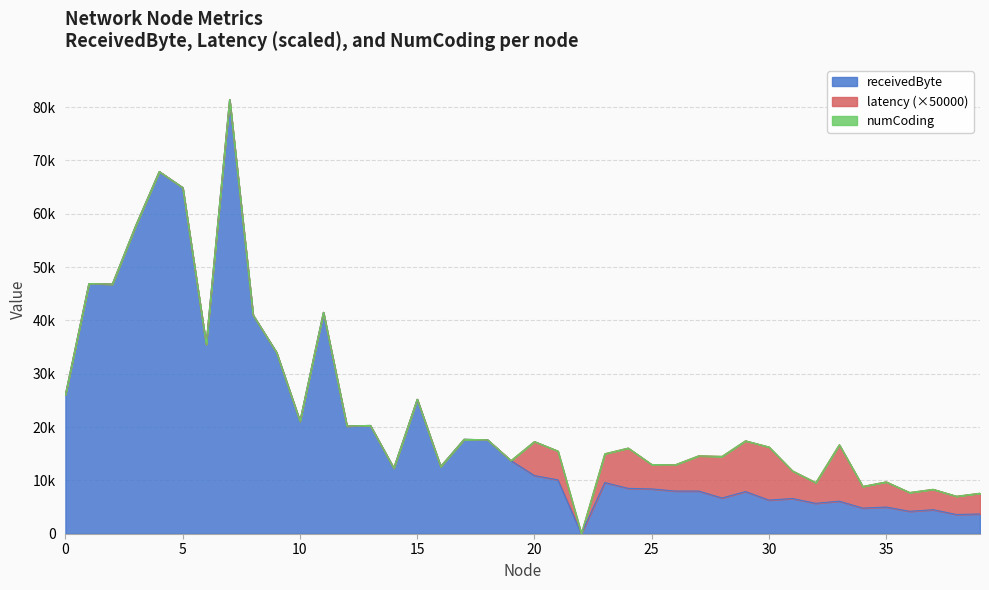

At which label does latency reach its peak?

33